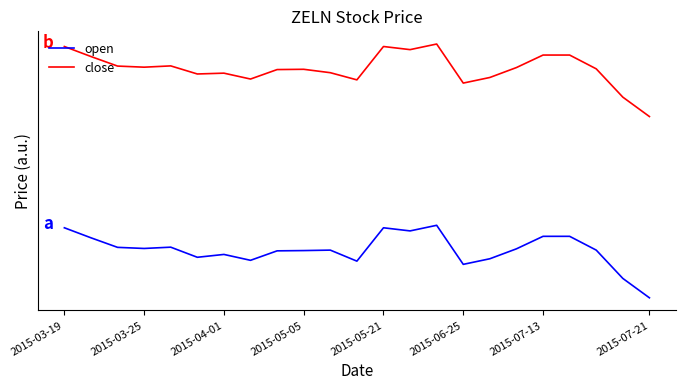

At how many categories does at least one series exceed 3?

20